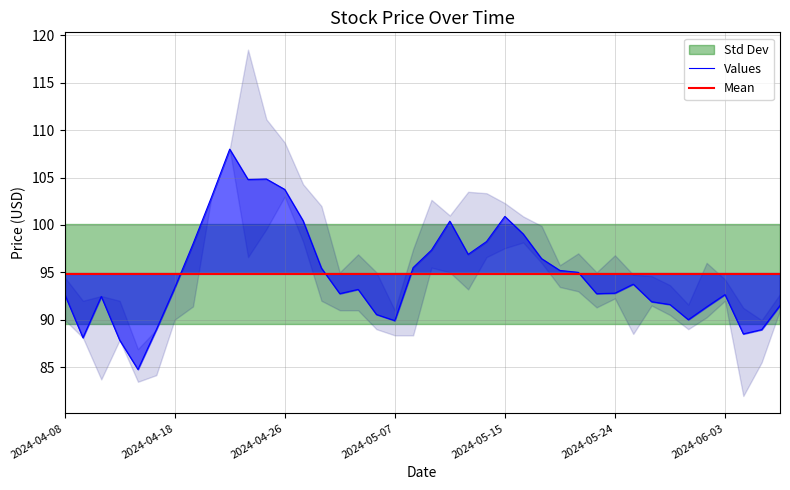

The value of Open at 2024-05-09 is 97.5. True or false?

True